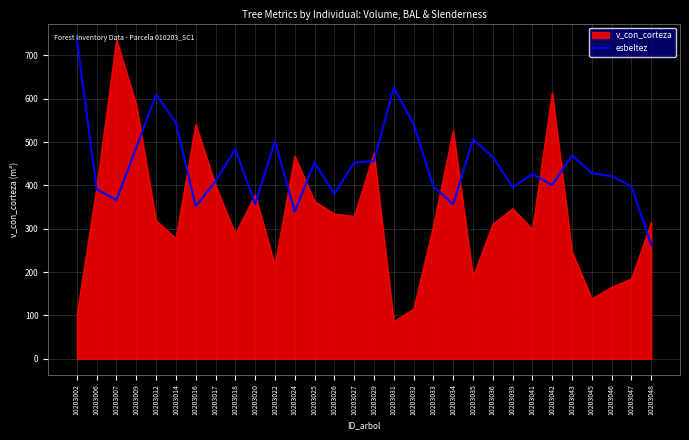

What is the spread (max minus min) of values at 10203045?

289.5